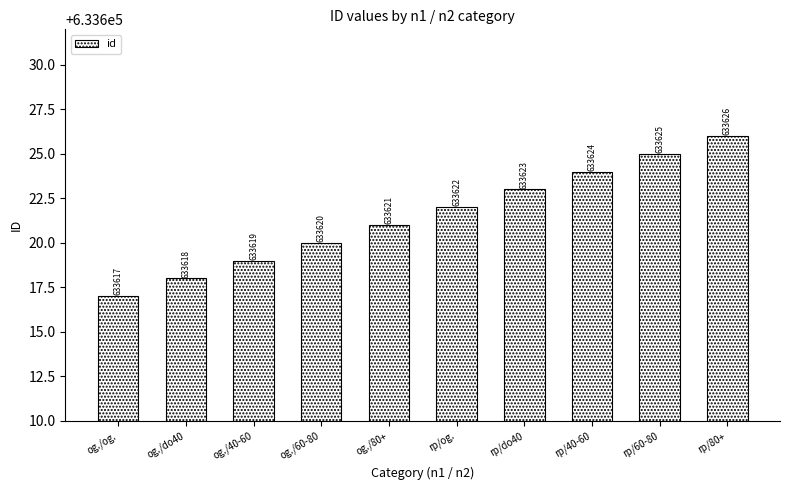

What is the value of the 5th bar from the left?

633621